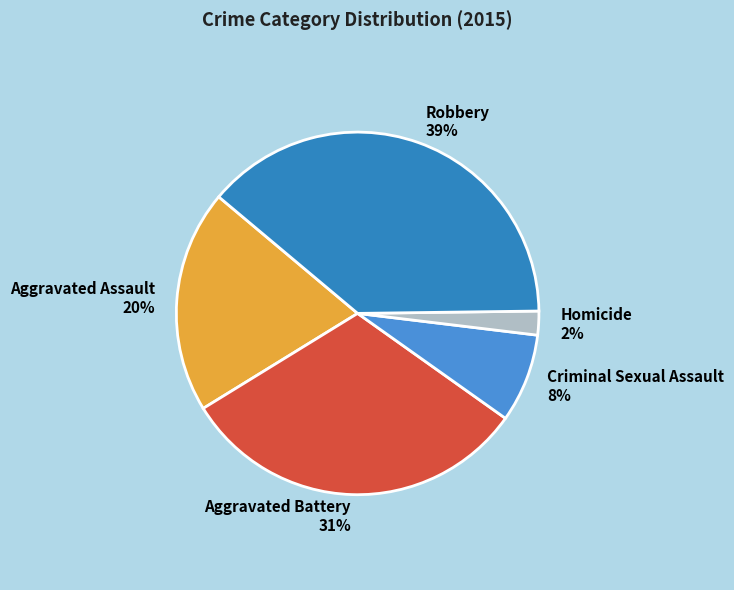

Is the sum of Criminal Sexual Assault and Aggravated Battery greater than half?

No